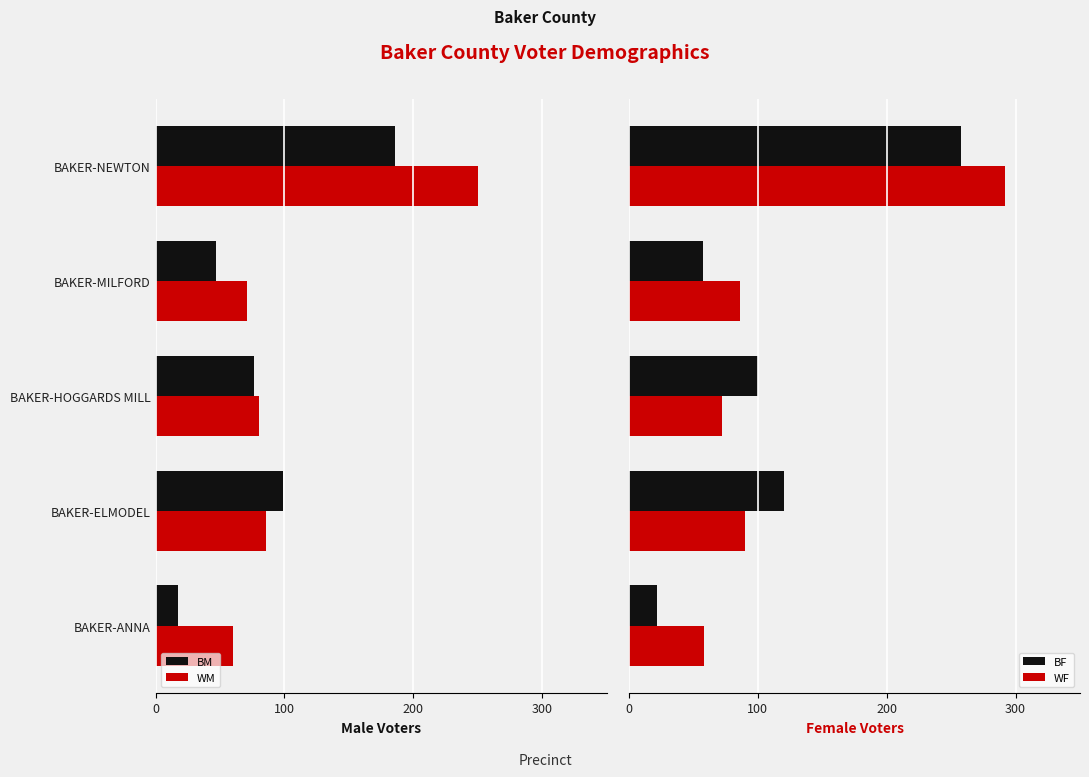

What is the greatest value displayed?

292